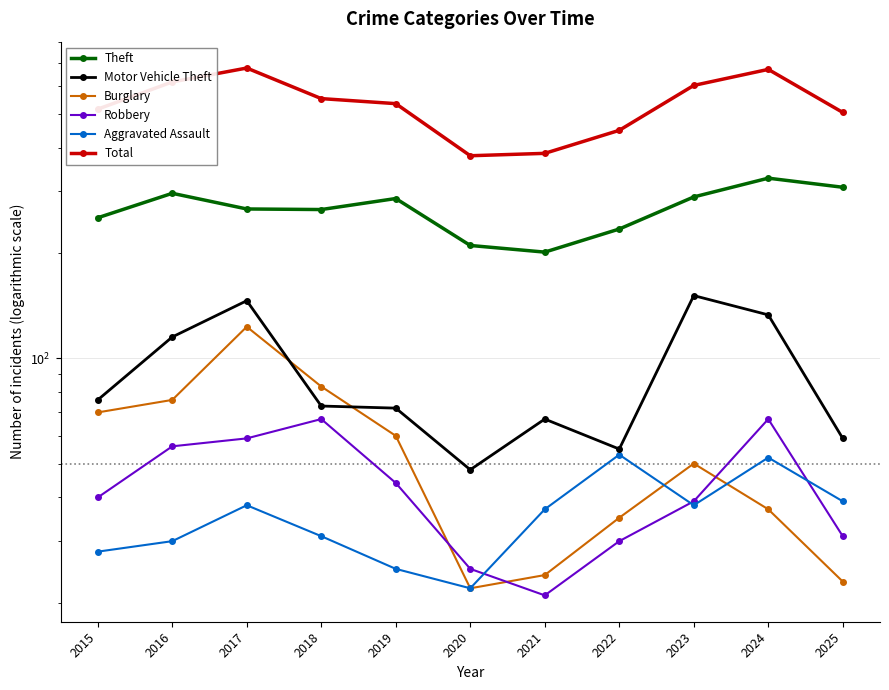

Is it true that Aggravated Assault equals 25 at 2019?

True